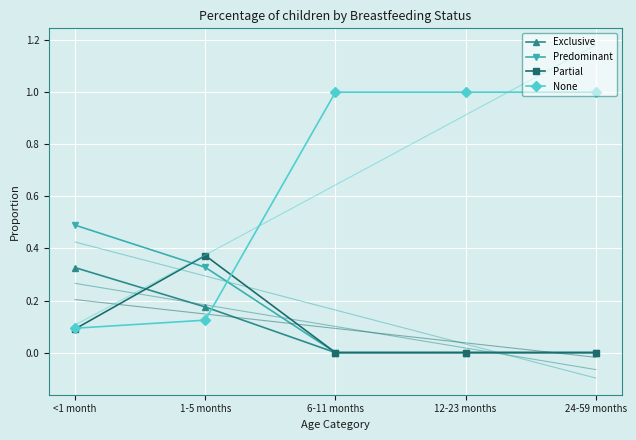

After their last crossing, which series has the higher values: None or Exclusive?

None